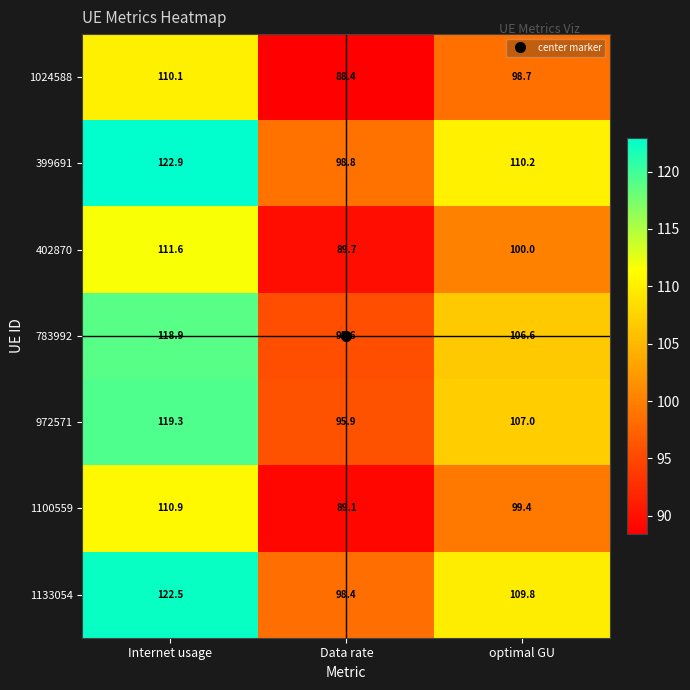

What value does the 783992 series have at Internet usage?

118.9